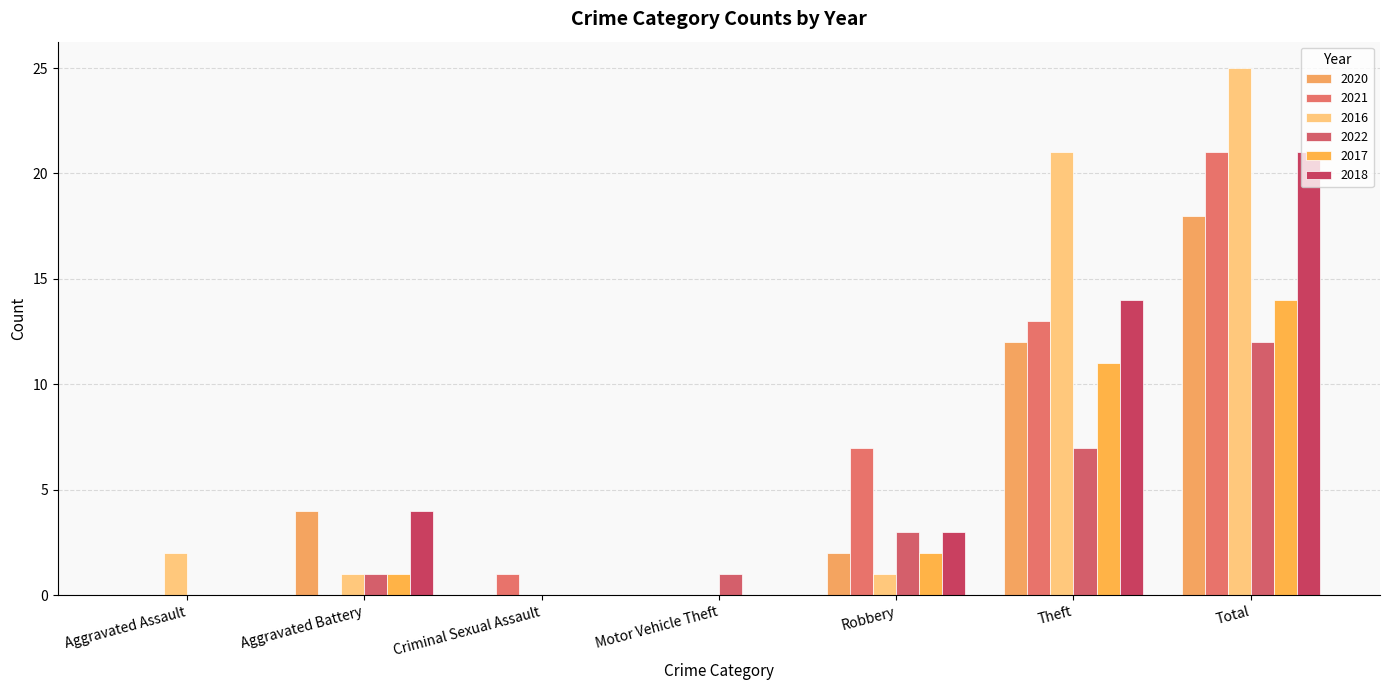

Which series has the largest range (max minus min)?

2016